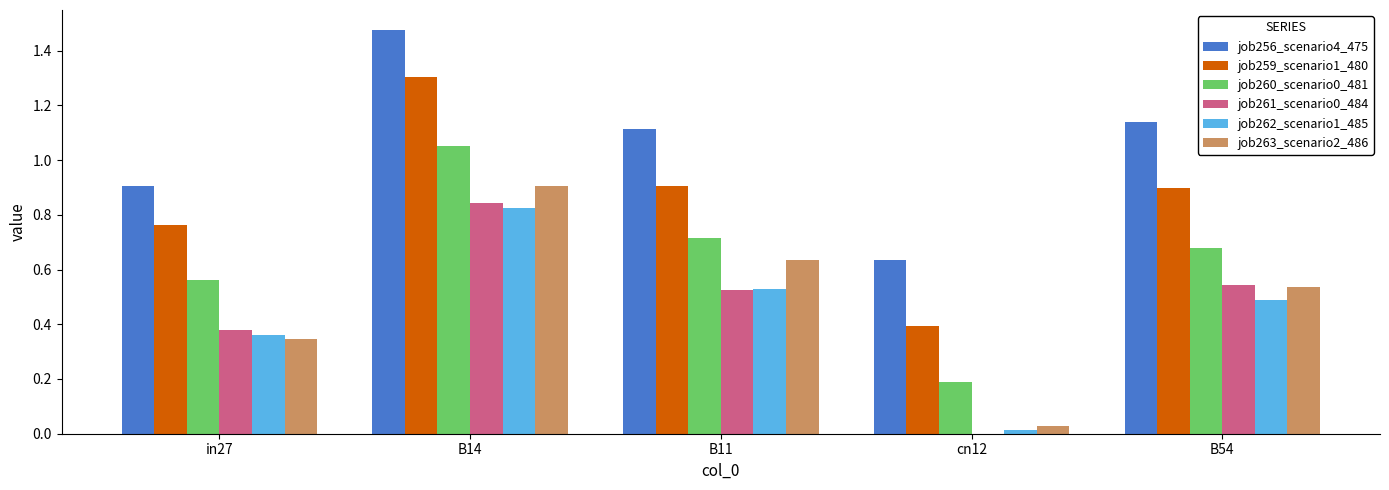

Does the chart contain stacked bars?

No